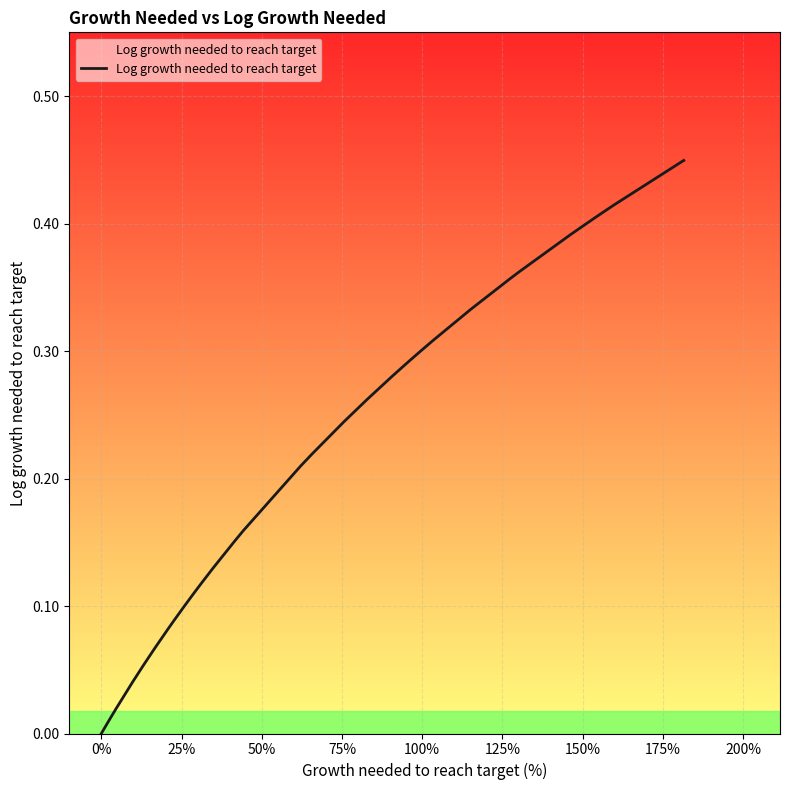

What is the greatest value displayed?

0.4